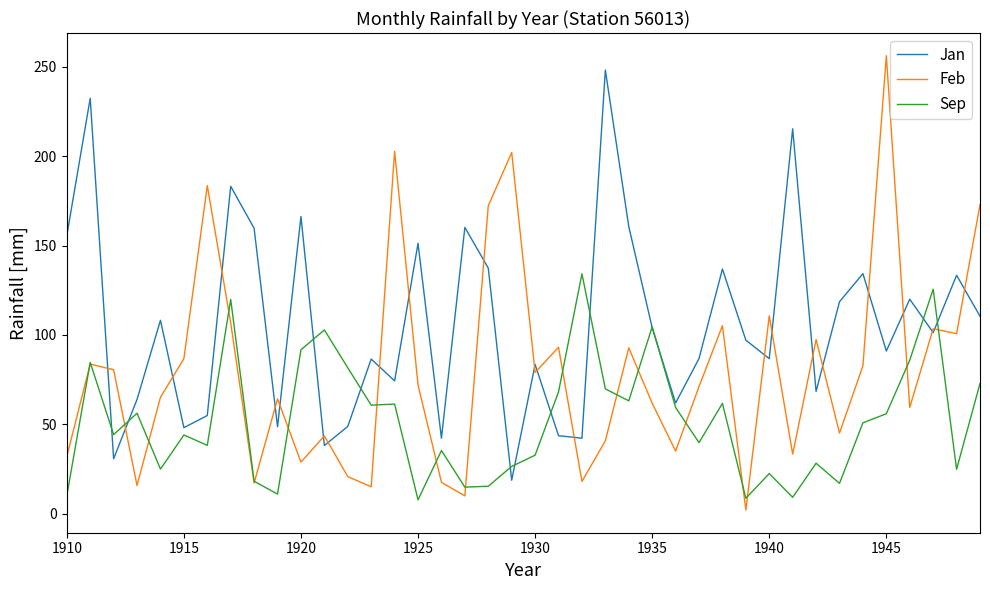

Which series has the largest total across all categories?

Jan